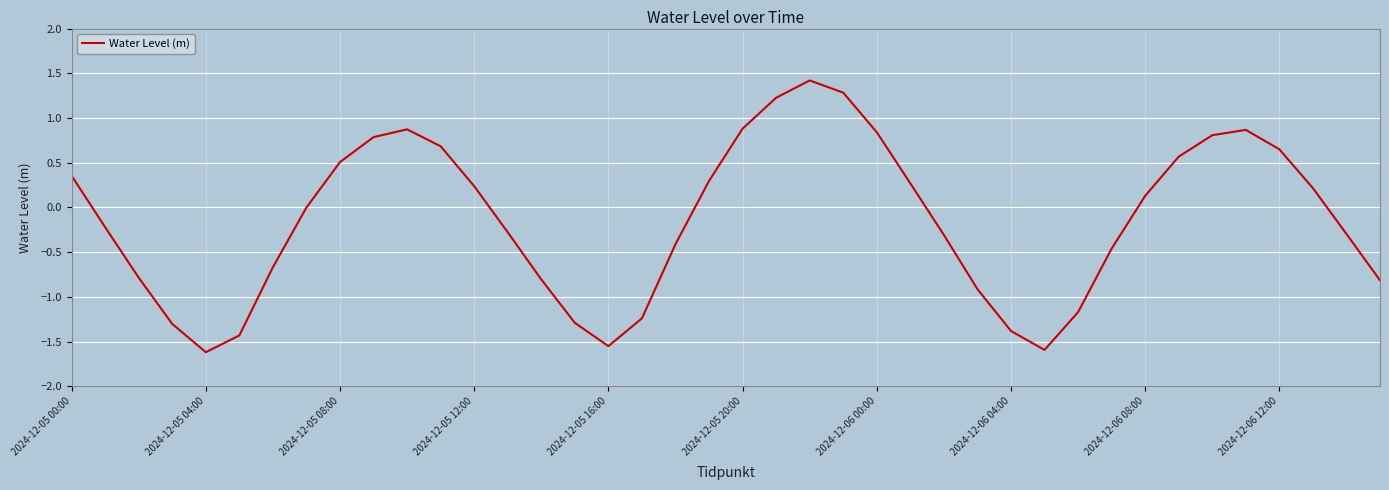

What is the value of the 28th point from the left?

-0.9